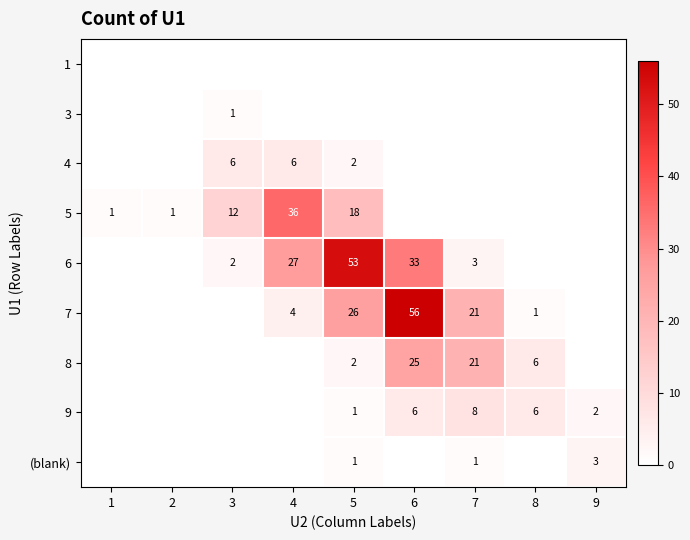

The value of 8 at 6 is 25. True or false?

True